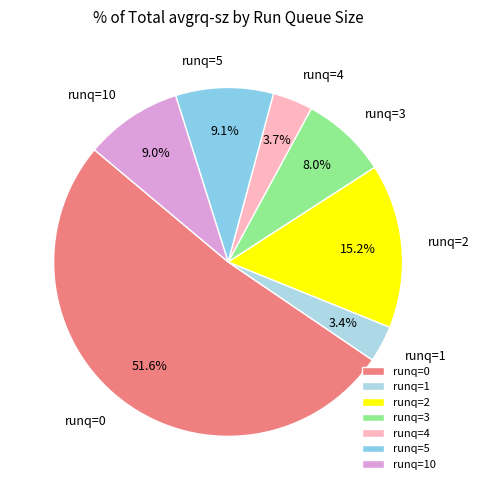

Does any single category account for the majority?

Yes